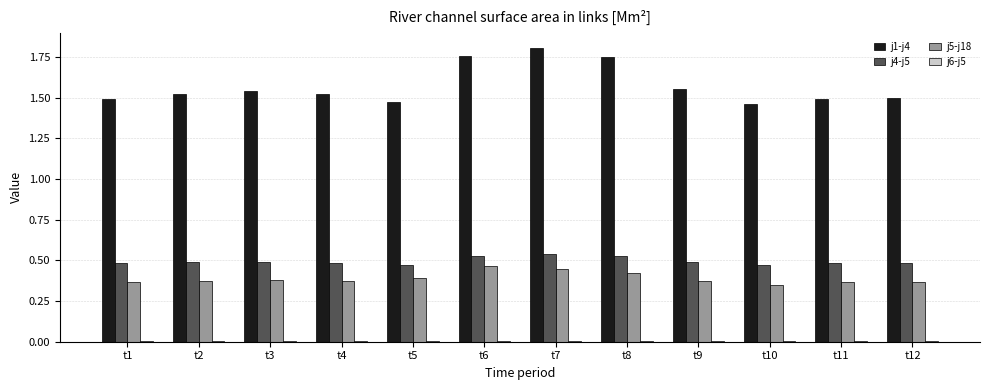

Which label corresponds to the largest value in the chart?

t7